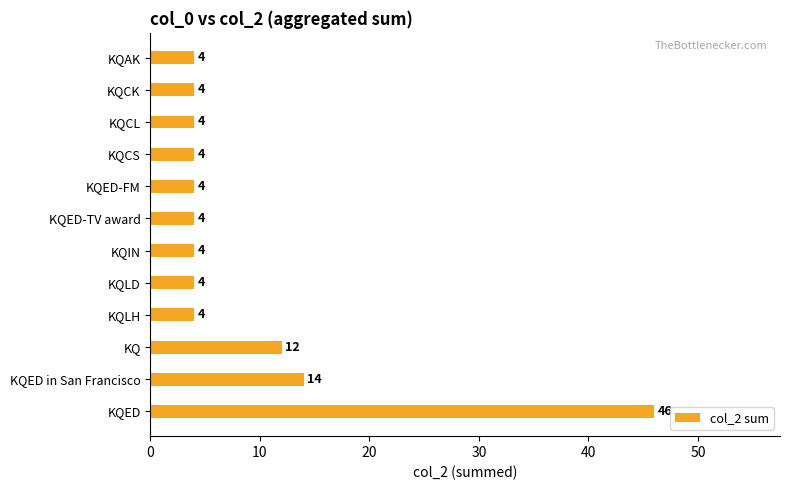

The value at KQCL is 7. True or false?

False